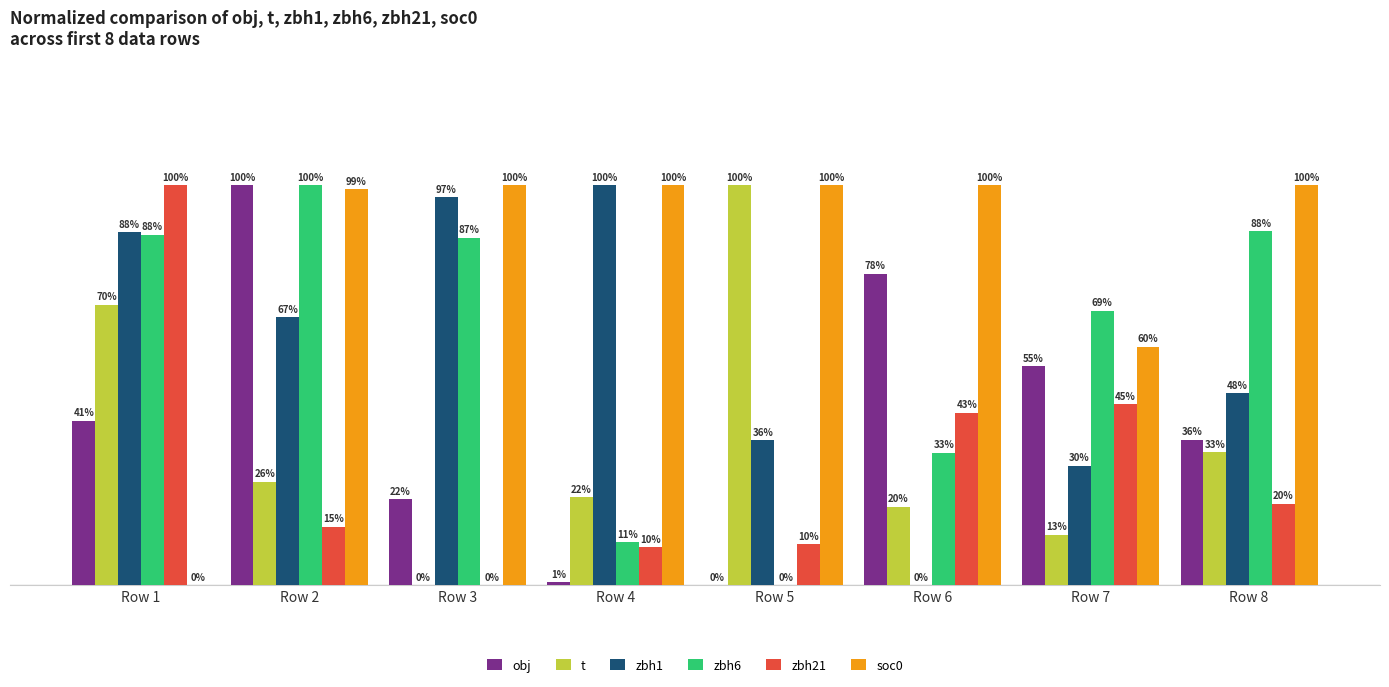

Between Row 2 and Row 4, which series saw the biggest shift?

obj